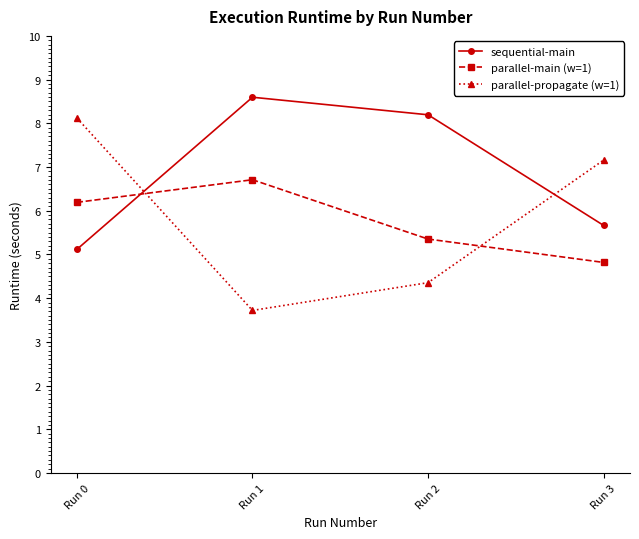

Which category has the highest value in the sequential-main series?

Run 1